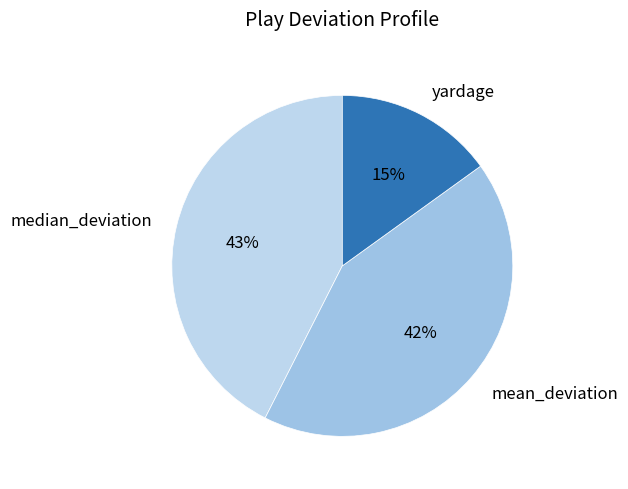

What percentage is the median_deviation slice, to the nearest percent?

43%